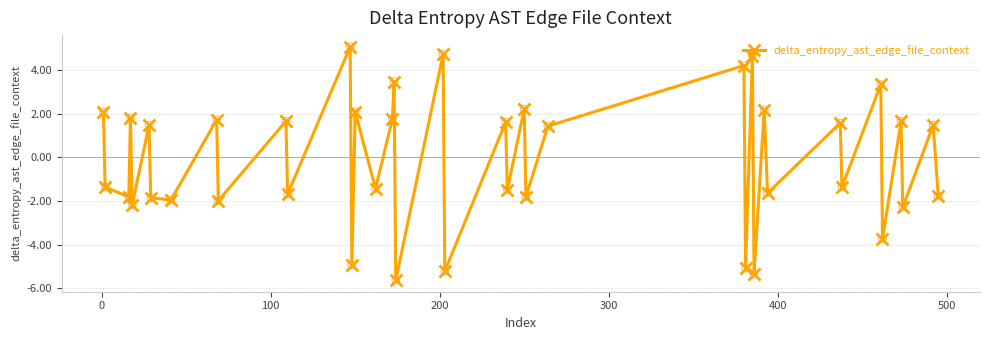

How many points are lower than both their immediate neighbors (excluding endpoints)?

17